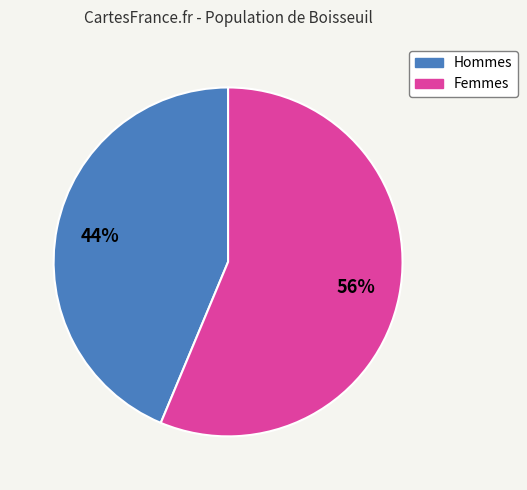

Is there a majority slice in this chart?

Yes